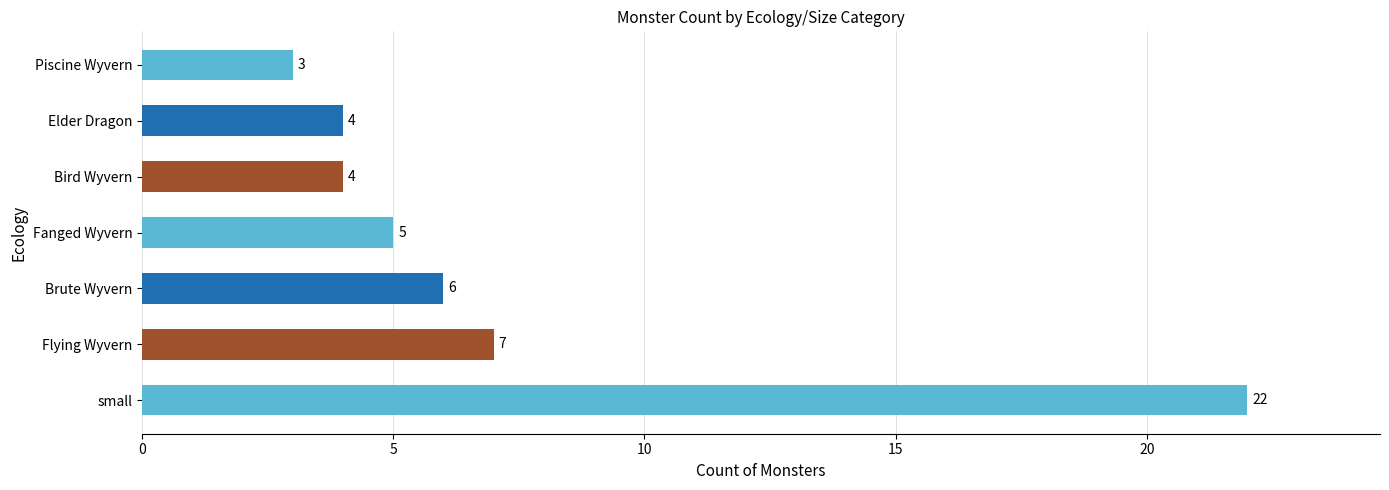

Approximately how many times larger is the value at Bird Wyvern compared to Elder Dragon?

1.0